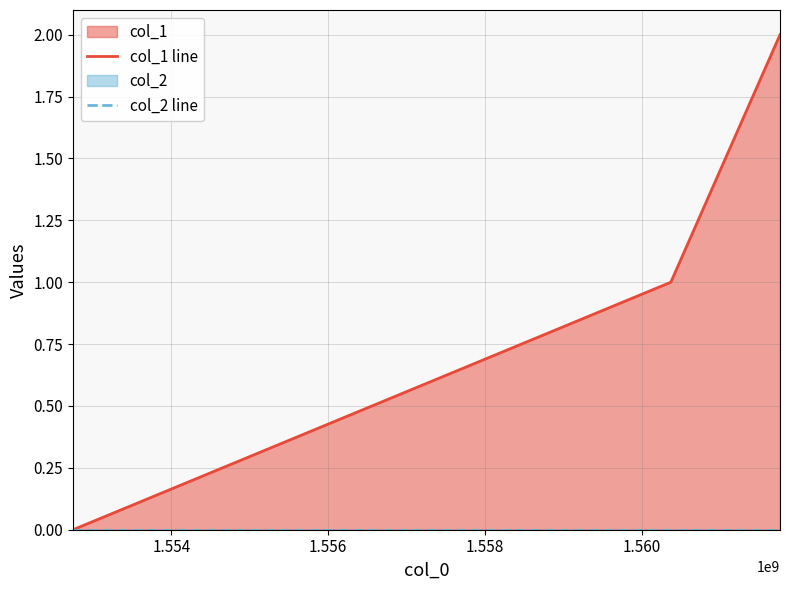

List the series in order of their overall mean, lowest first.

col_2 line, col_1 line